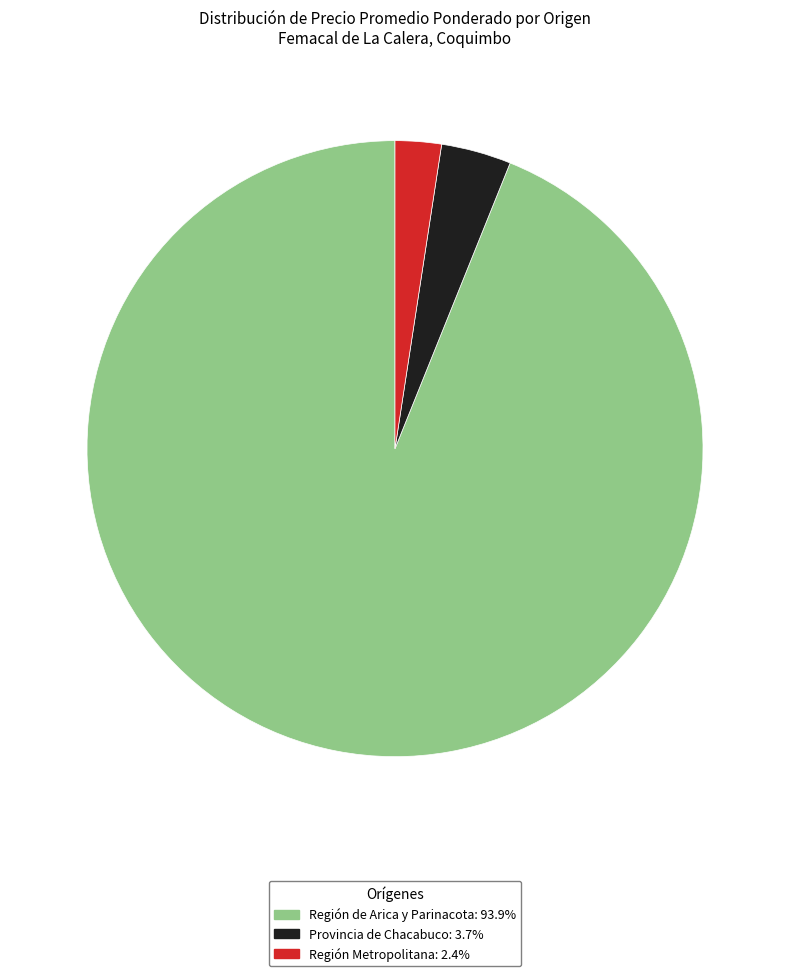

Approximately how many times larger is the value at Región Metropolitana: 2.4% compared to Provincia de Chacabuco: 3.7%?

0.7